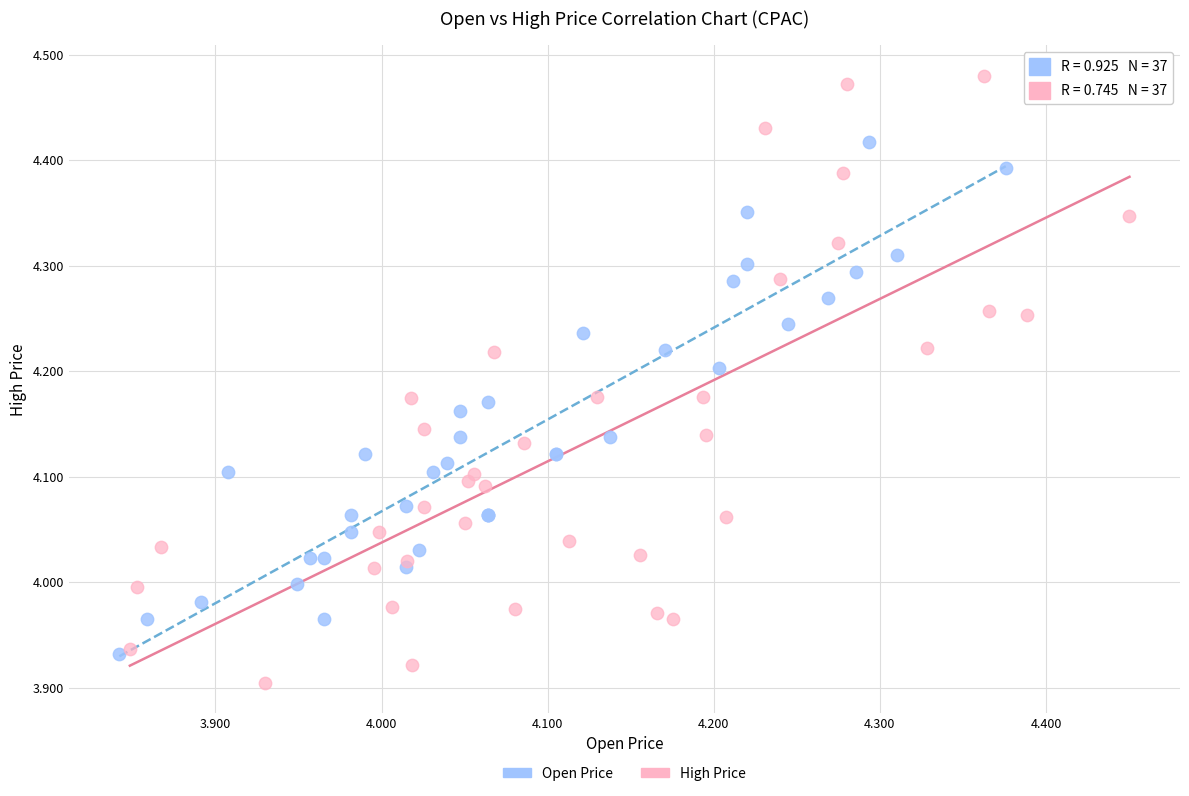

Which series has the largest Y range (max minus min)?

High Price